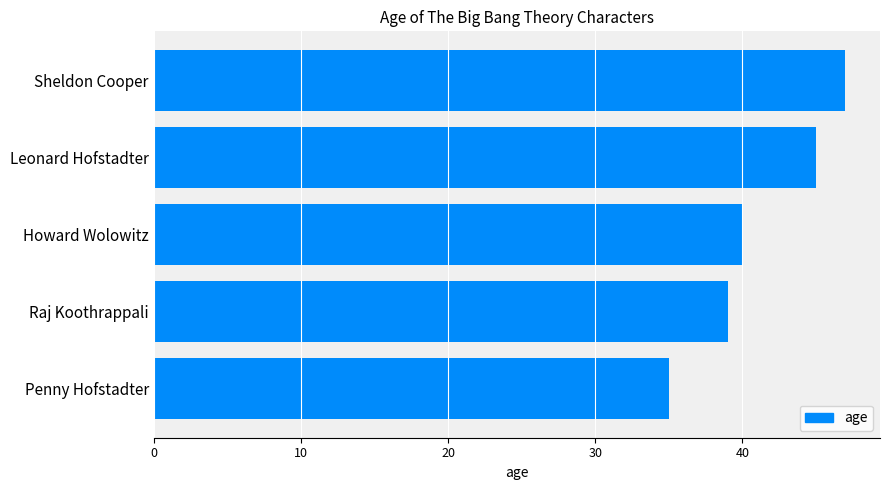

Is it true that the value at Penny Hofstadter is 17?

False